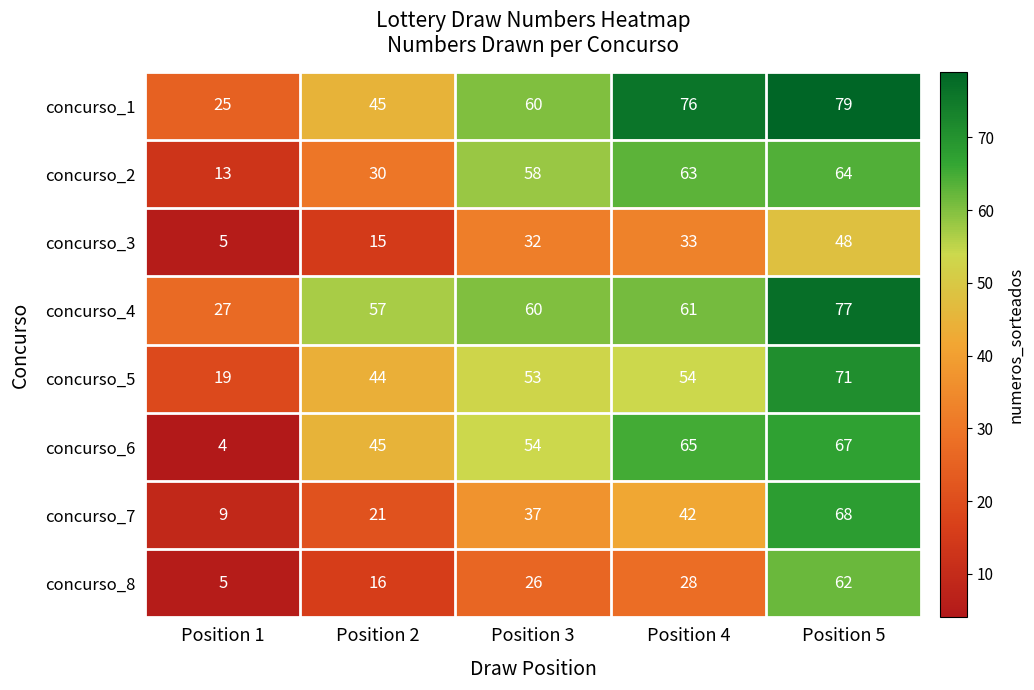

What is the smallest value displayed?

4